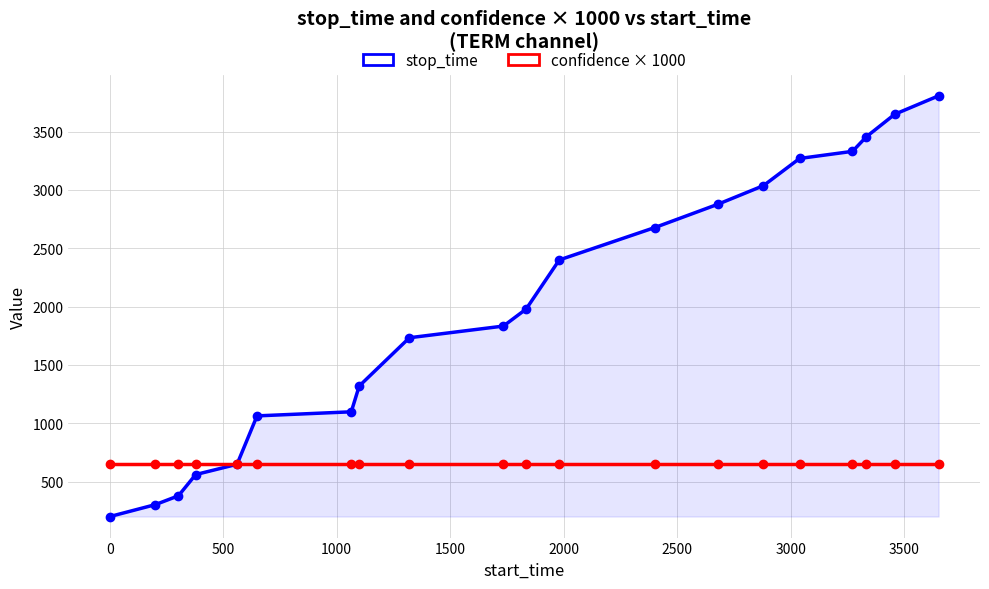

How many times do confidence × 1000 and stop_time cross each other?

1